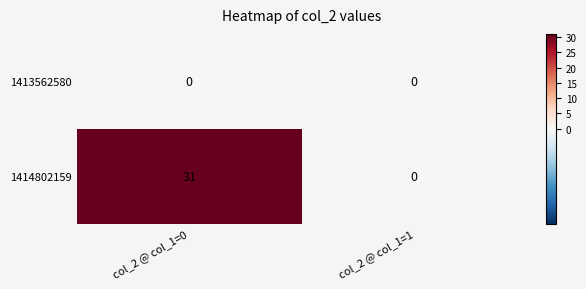

List the series in order of their overall mean, highest first.

1414802159, 1413562580